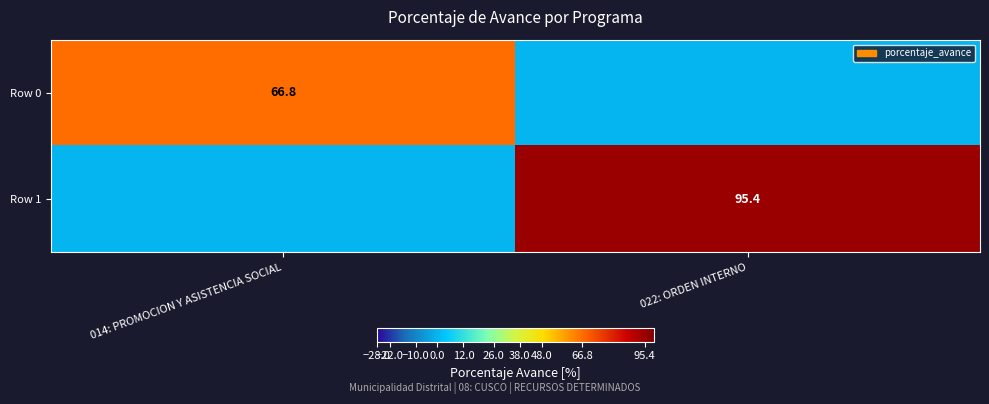

Count the number of data series in this chart.

2